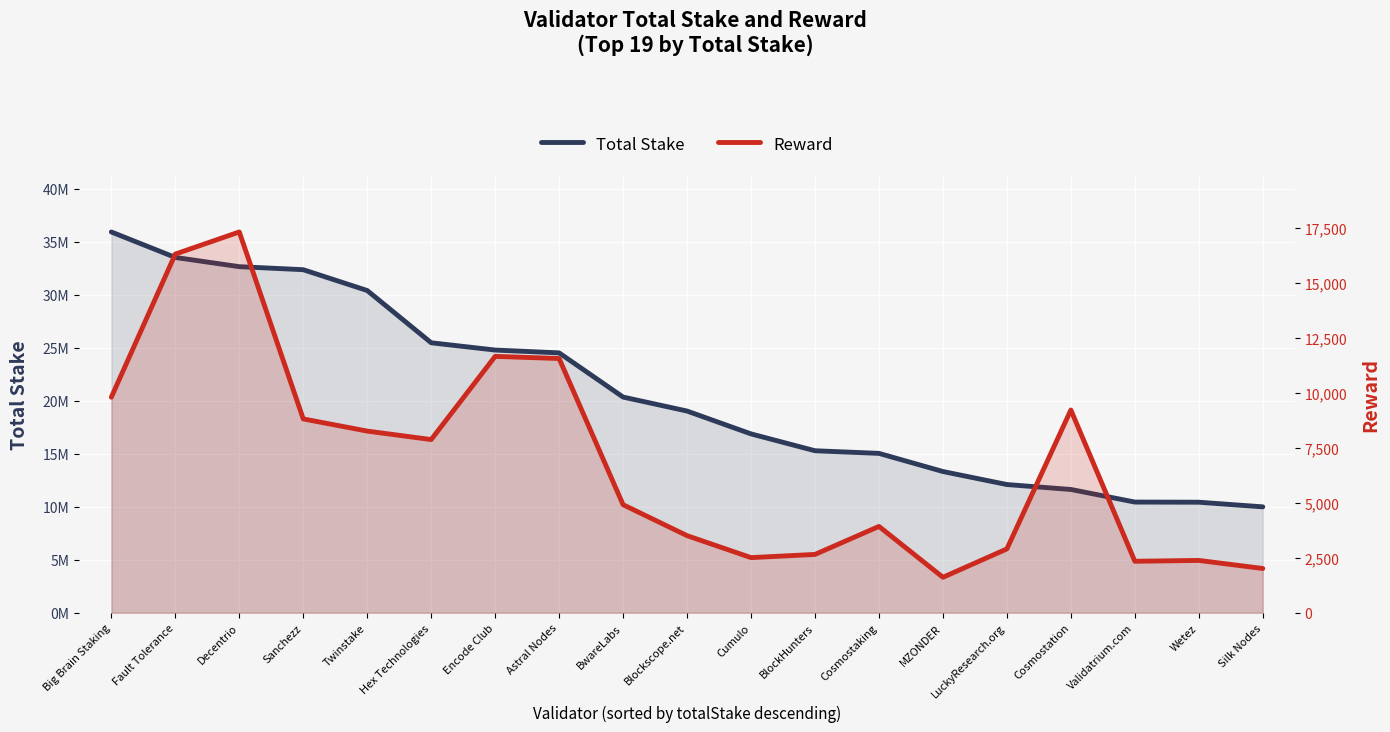

Reading left to right, what are all the values shown in this chart?

Total Stake: 35910062.9	33506388.1	32637796.2	32350995.3	30387540.2	25458851.7	24771636.9	24505835.9	20337545.7	19018870.7	16863496.5	15274639.8	15026733.8	13315428.6	12086581.4	11621705.0	10434466.3	10420821.3	9983854.5
Reward: 9795.2	16301.6	17306.0	8807.9	8254.8	7869.0	11651.0	11554.1	4908.0	3502.1	2503.3	2648.9	3921.6	1609.0	2899.8	9213.1	2337.3	2376.0	2009.2